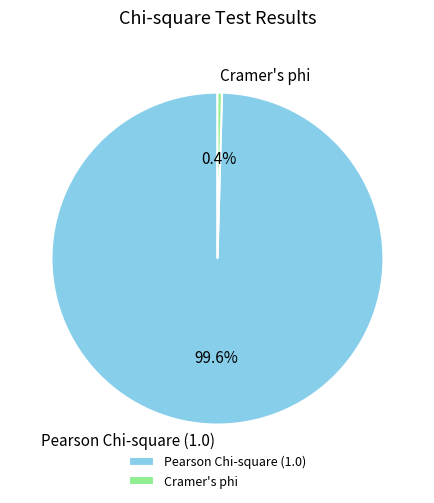

Rank the categories by value from highest to lowest.

Pearson Chi-square (1.0), Cramer's phi